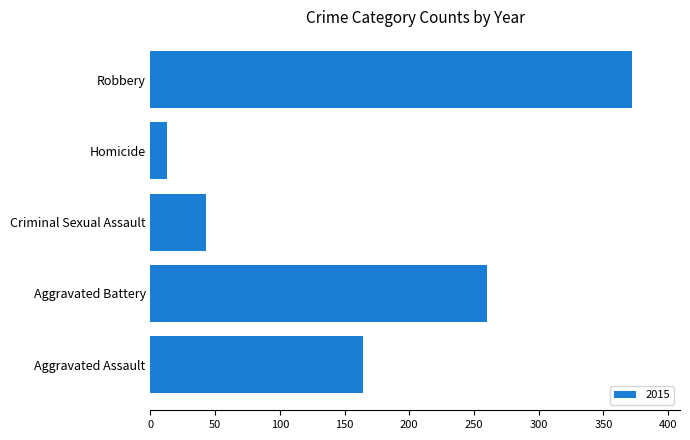

What is the average value?

170